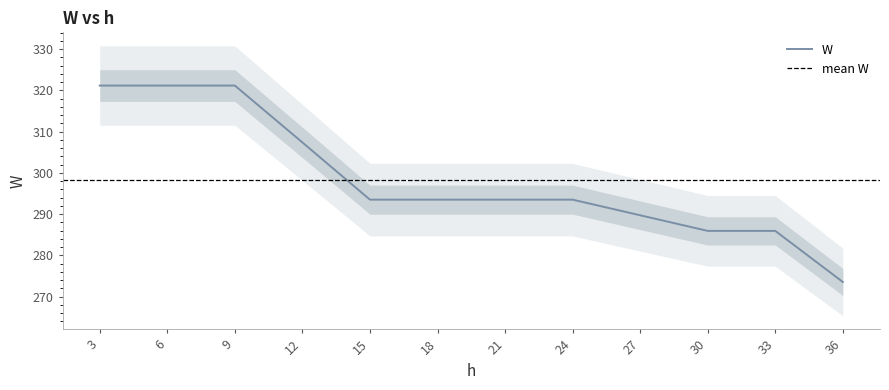

How many values are below 293?

4